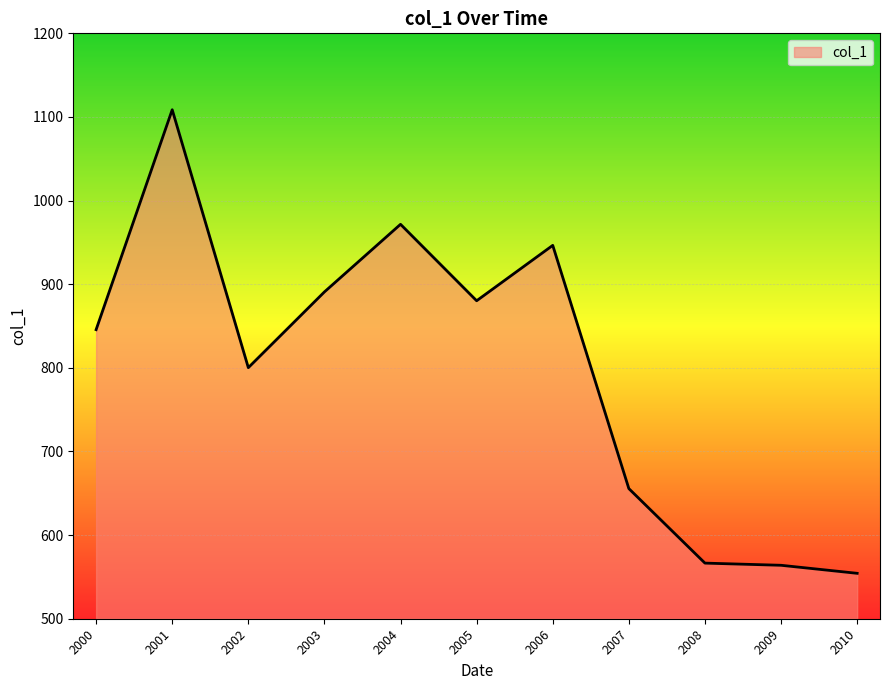

What is the maximum value shown in the chart?

1108.6